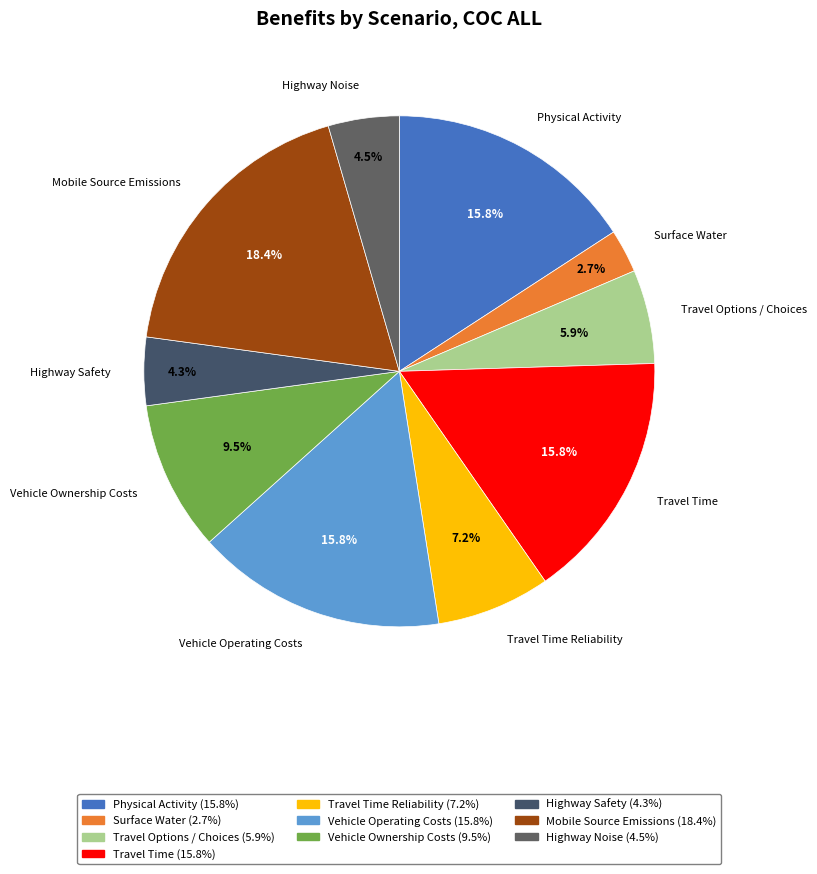

What is the smallest slice in the pie chart?

Surface Water